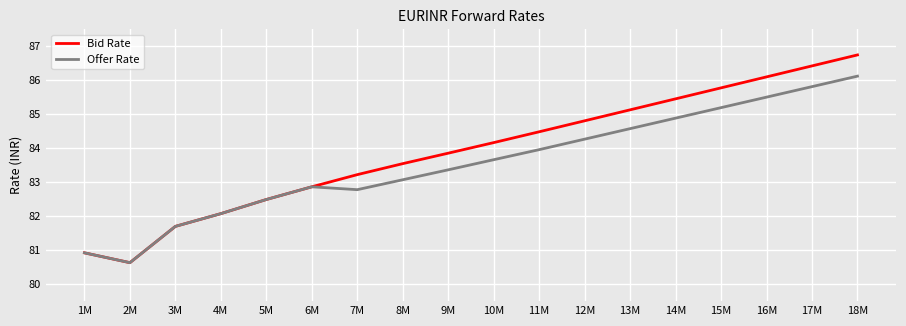

What position from the left is 6M?

6